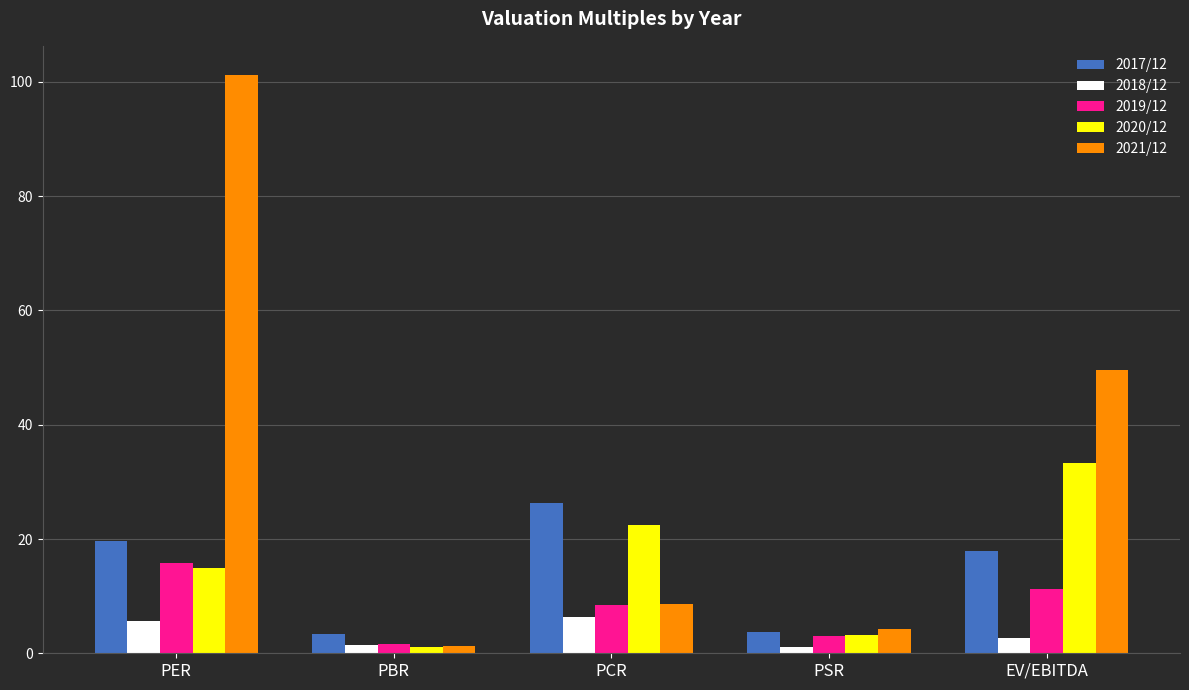

Does the chart contain any negative values?

No